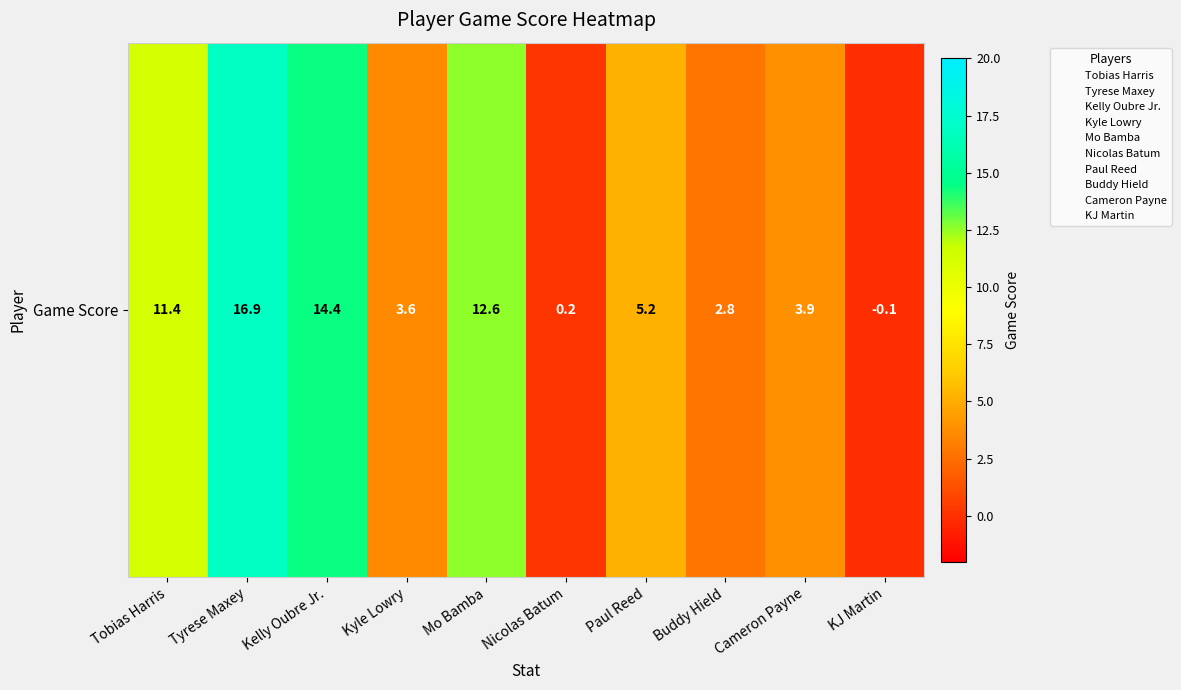

Where does the data first go above 5?

Tobias Harris